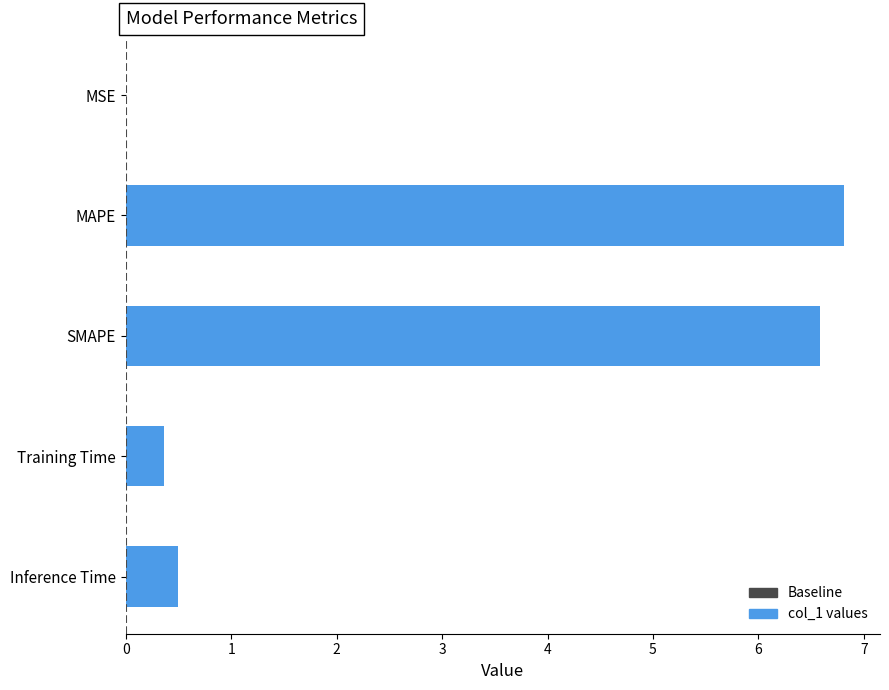

Are the bars grouped side by side (vs. stacked)?

No